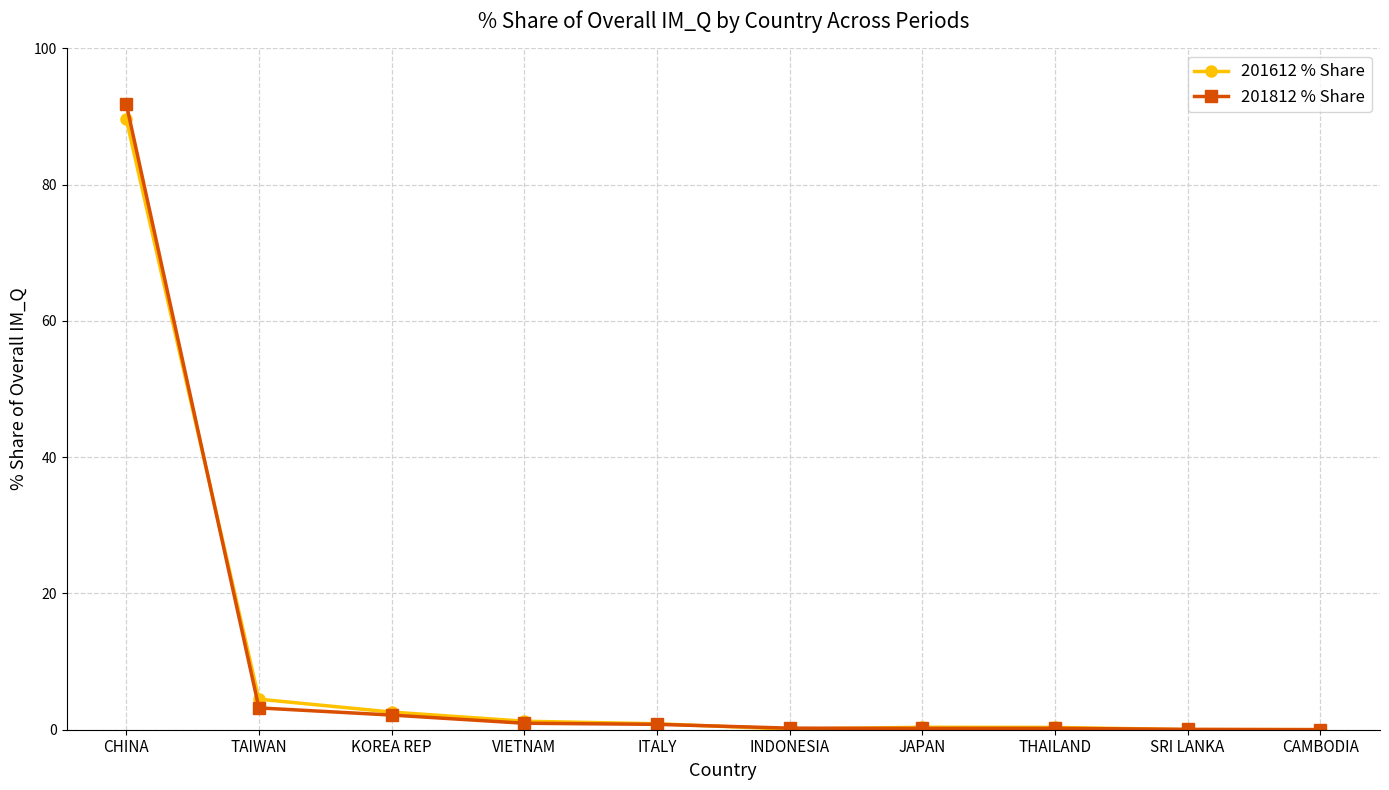

The value of 201612 % Share at JAPAN is 0.4. True or false?

True